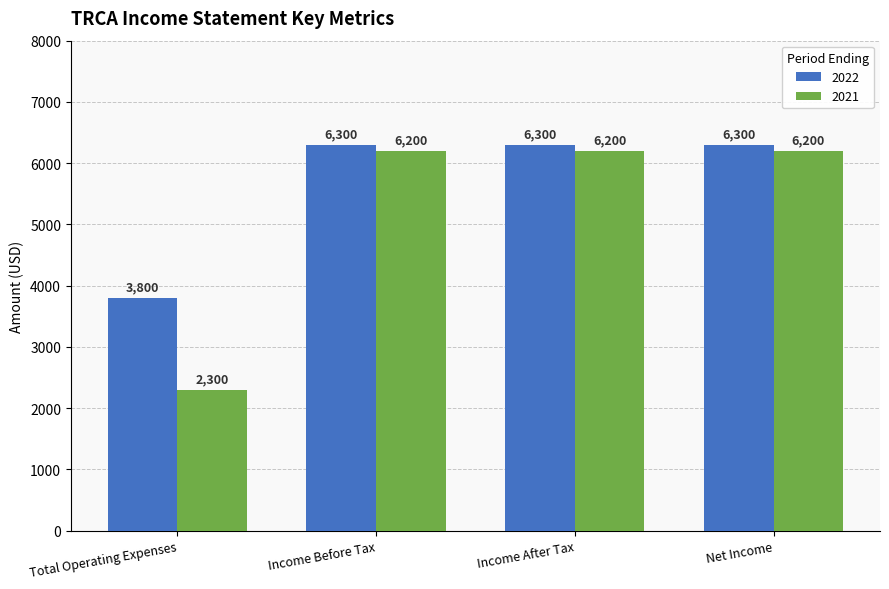

Which category has the lowest value in the 2021 series?

Total Operating Expenses